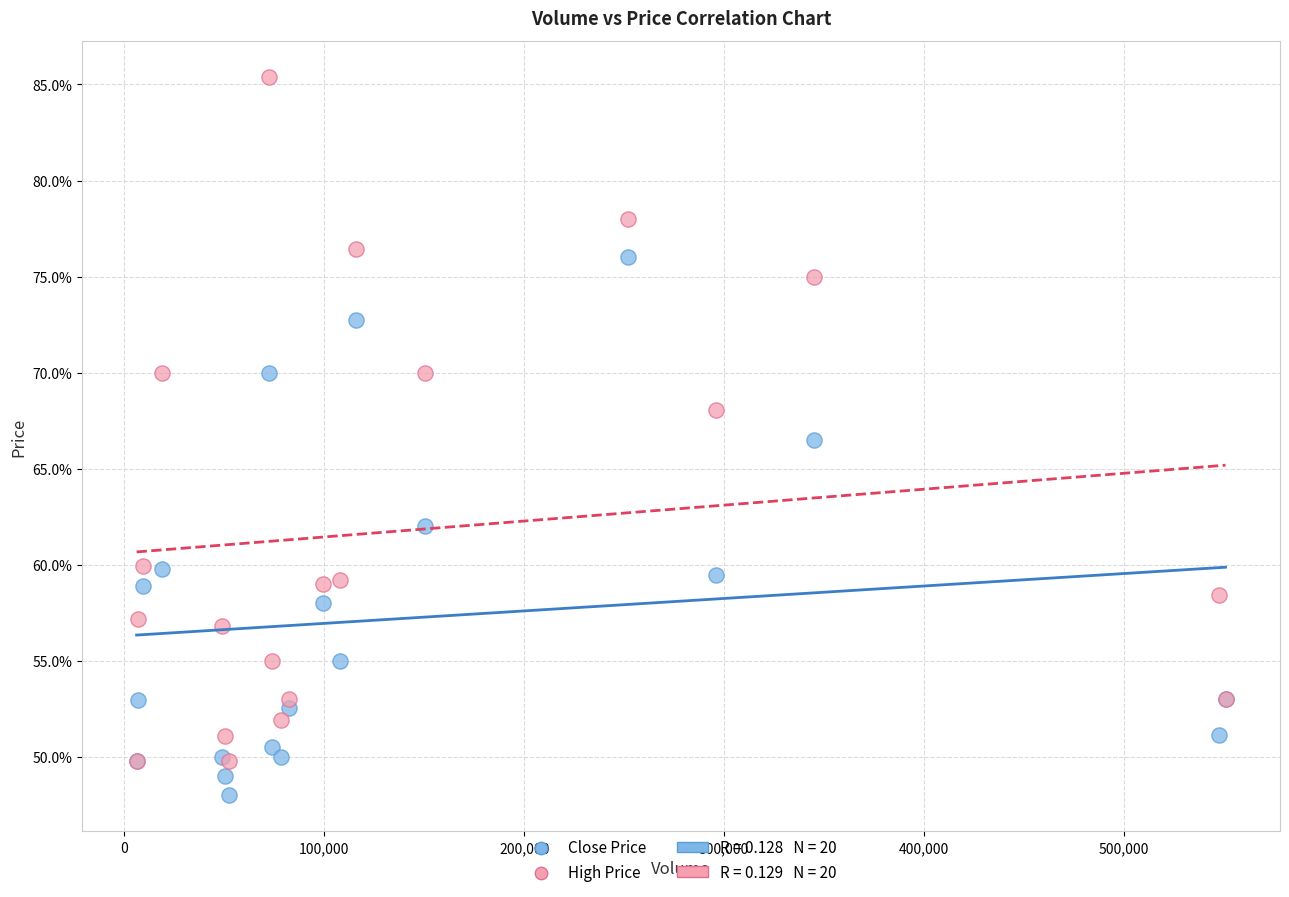

Which series reaches the maximum Y coordinate?

High Price